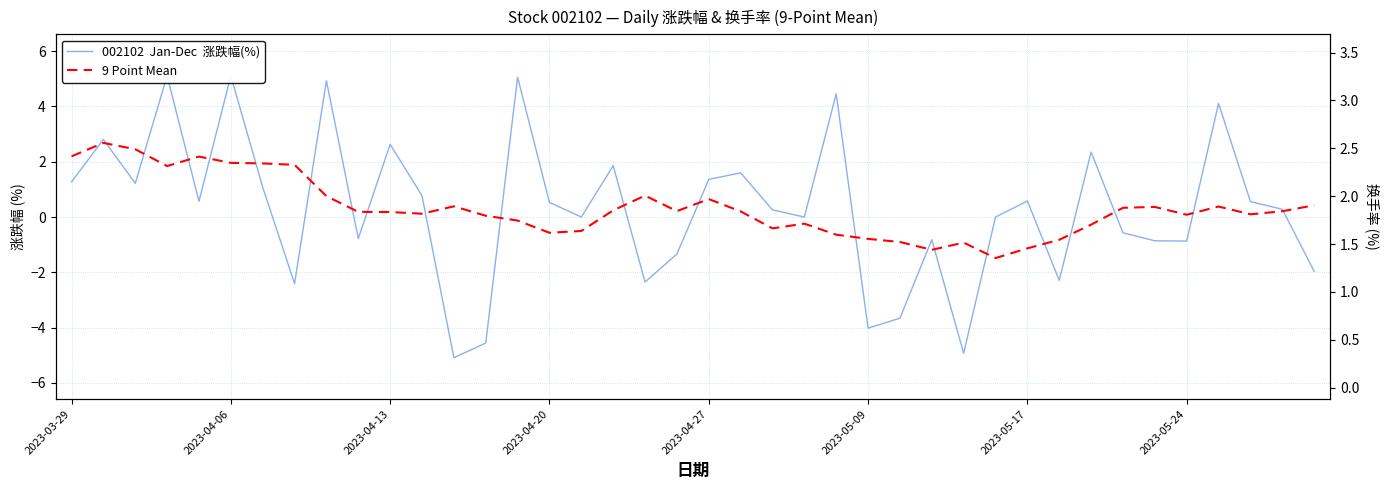

What is the difference between the maximum and minimum values in the 9 Point Mean series?

4.2